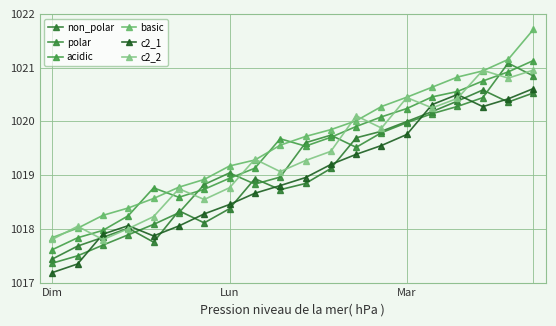

What is the sum of all acidic values?

20388.8